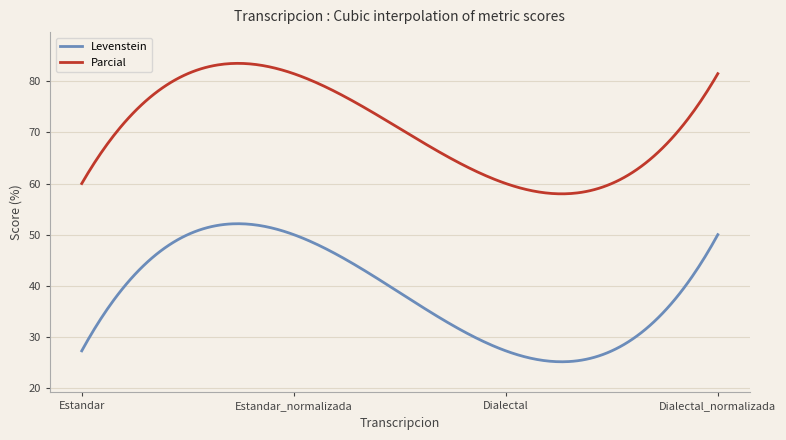

List the series in order of their peak value, lowest first.

Levenstein, Parcial